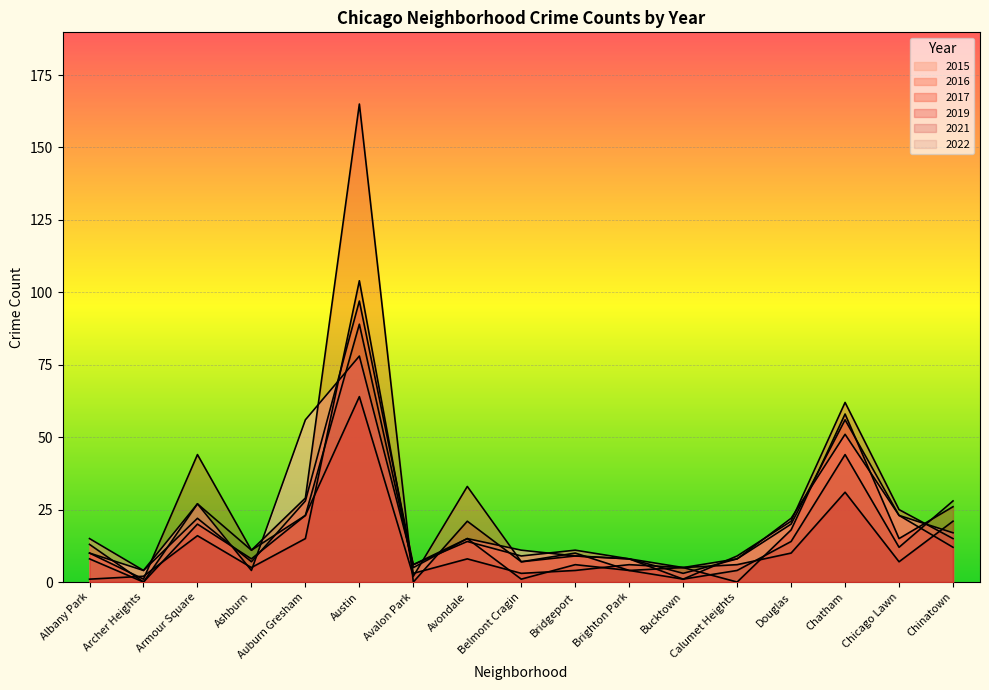

What is the average value of the 2016 series?

20